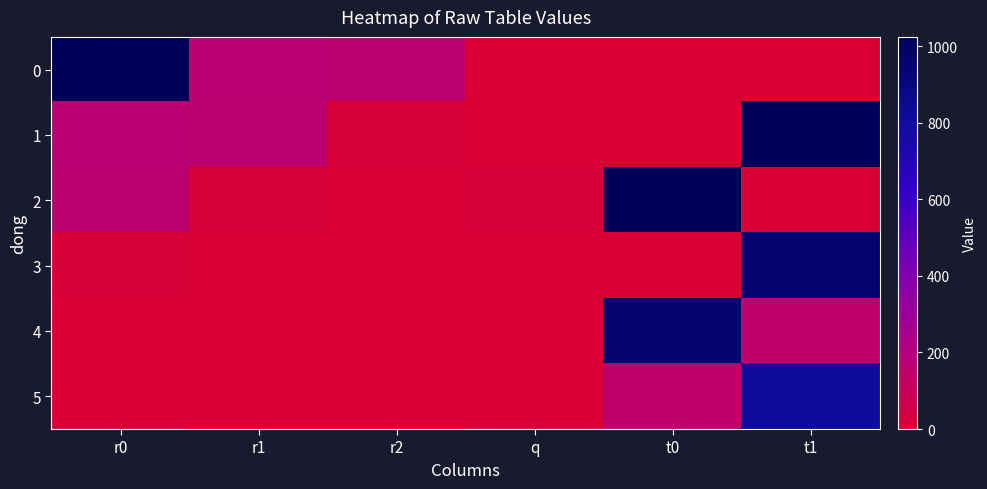

Reading left to right, transcribe all the data shown in this chart.

0: r0=1024	r1=173	r2=159	q=5	t0=0	t1=1
1: r0=173	r1=159	r2=14	q=1	t0=1	t1=1019
2: r0=159	r1=14	r2=5	q=11	t0=1019	t1=6
3: r0=14	r1=5	r2=4	q=2	t0=6	t1=953
4: r0=5	r1=4	r2=1	q=1	t0=953	t1=148
5: r0=4	r1=1	r2=0	q=4	t0=148	t1=805